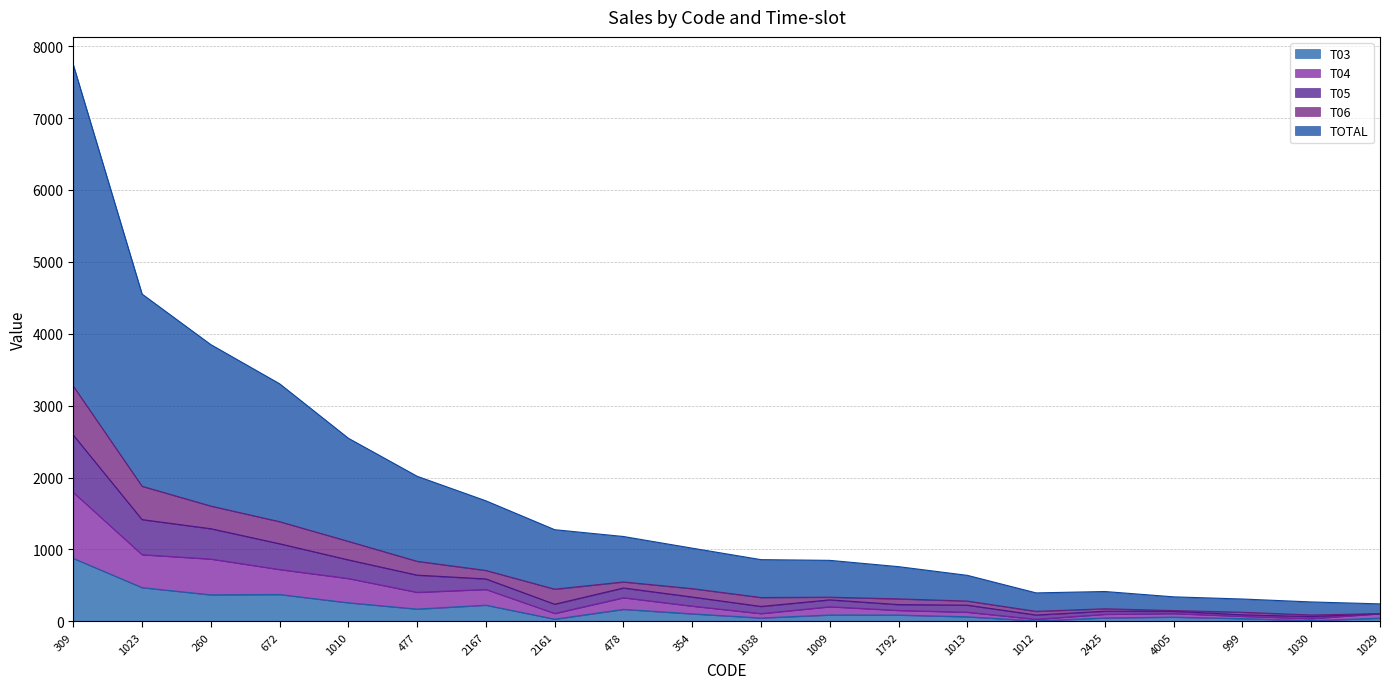

What is the approximate value of T04 at 1023?

927.6